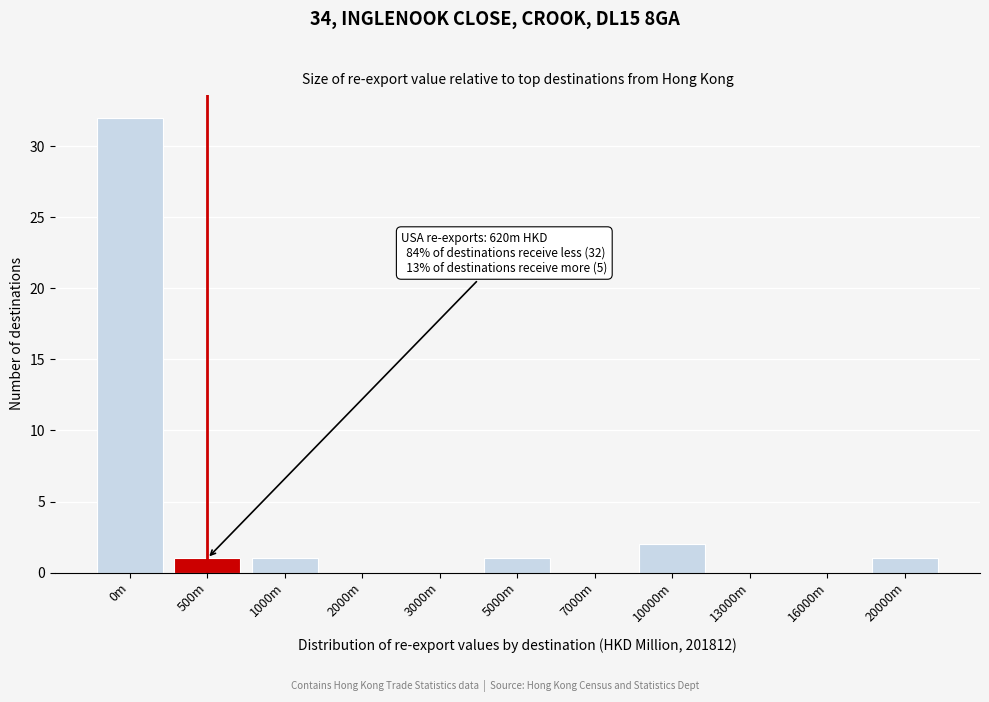

Reading left to right, extract all data points from this chart.

0m=32	500m=1	1000m=1	2000m=0	3000m=0	5000m=1	7000m=0	10000m=2	13000m=0	16000m=0	20000m=1